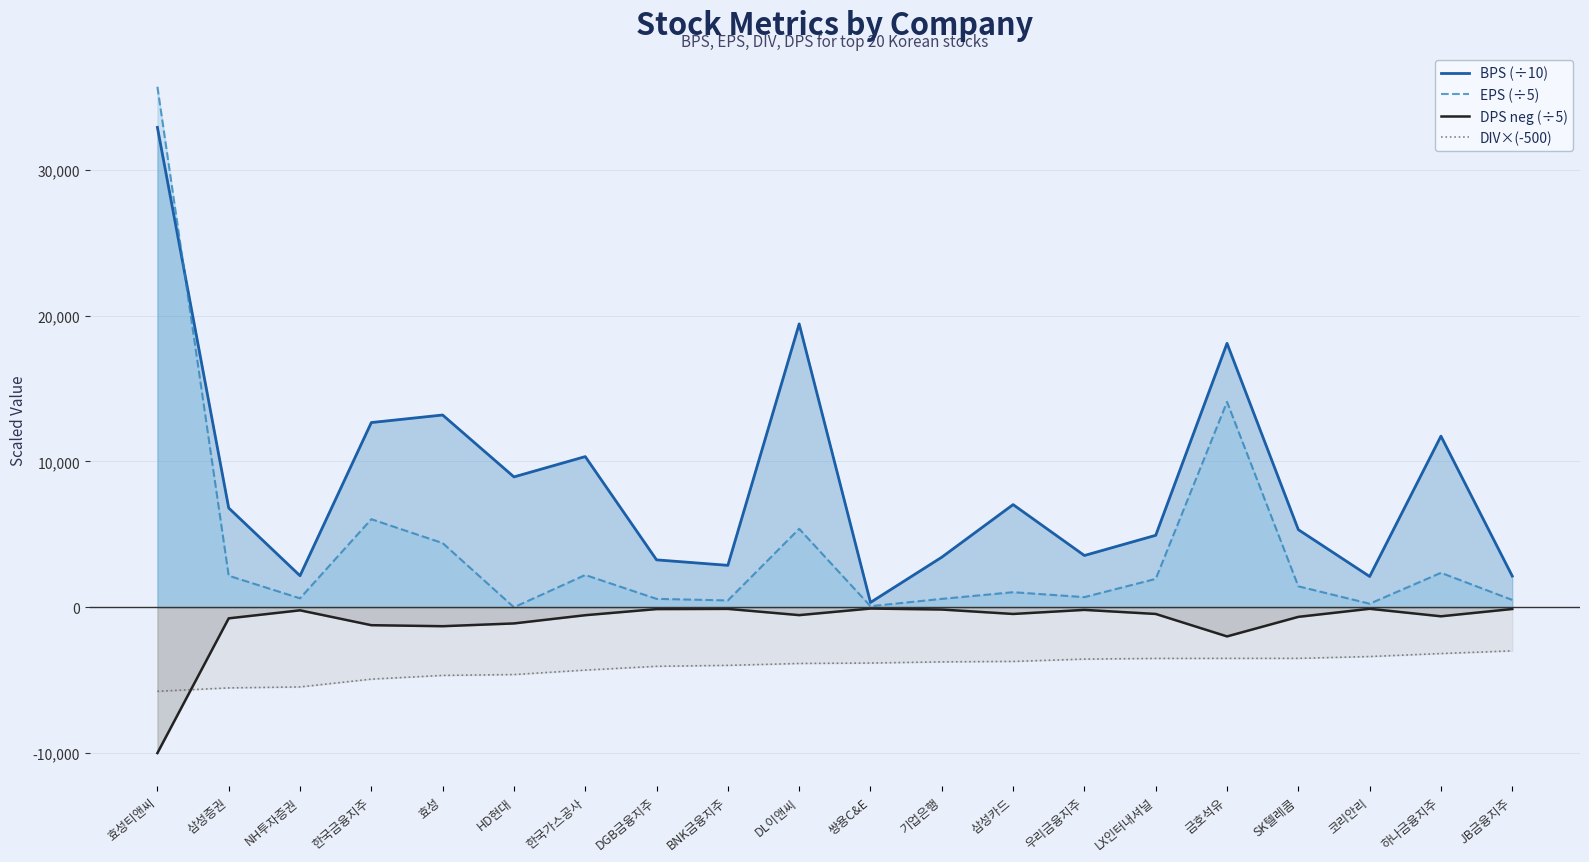

Rank the series by their maximum value, from highest to lowest.

EPS (÷5), BPS (÷10), DPS neg (÷5), DIV×(-500)